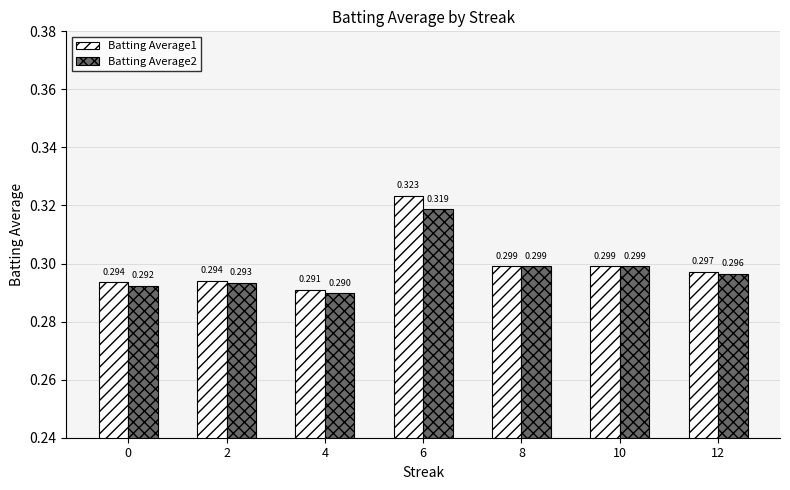

Is the value of Batting Average1 at 0 greater than the value of Batting Average2 at 6?

No